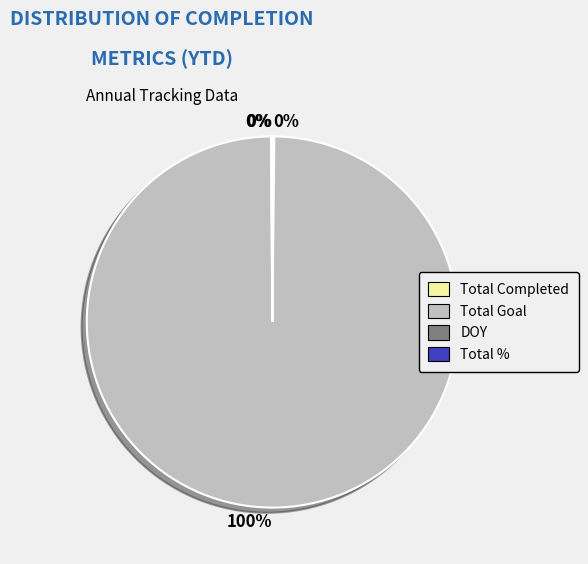

To the nearest percent, what is the difference between the largest and smallest slice percentages?

100%